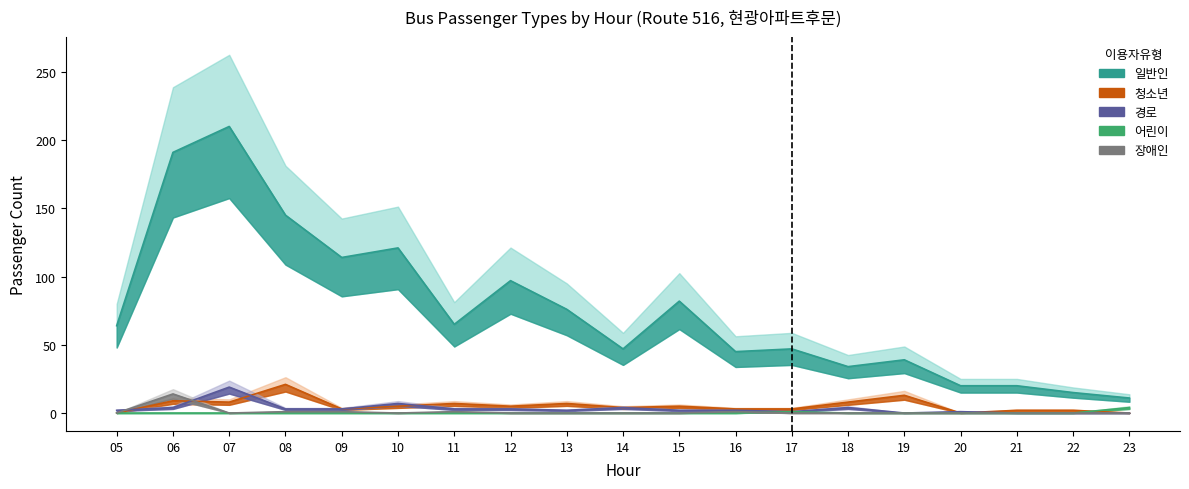

What is the difference between the maximum and second lowest values in the 경로 series?

19